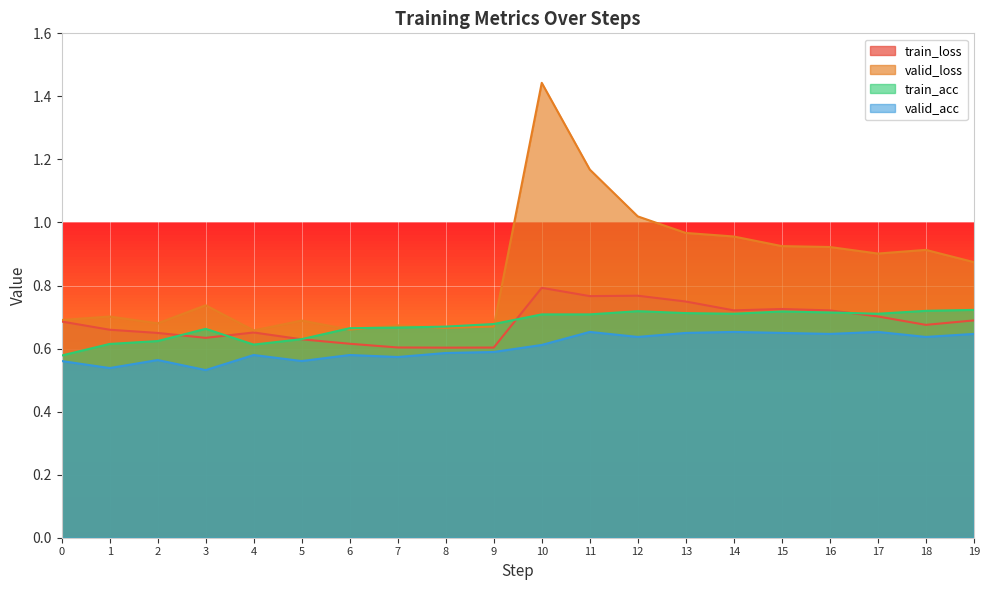

True or false: valid_acc and train_acc cross at least once.

False